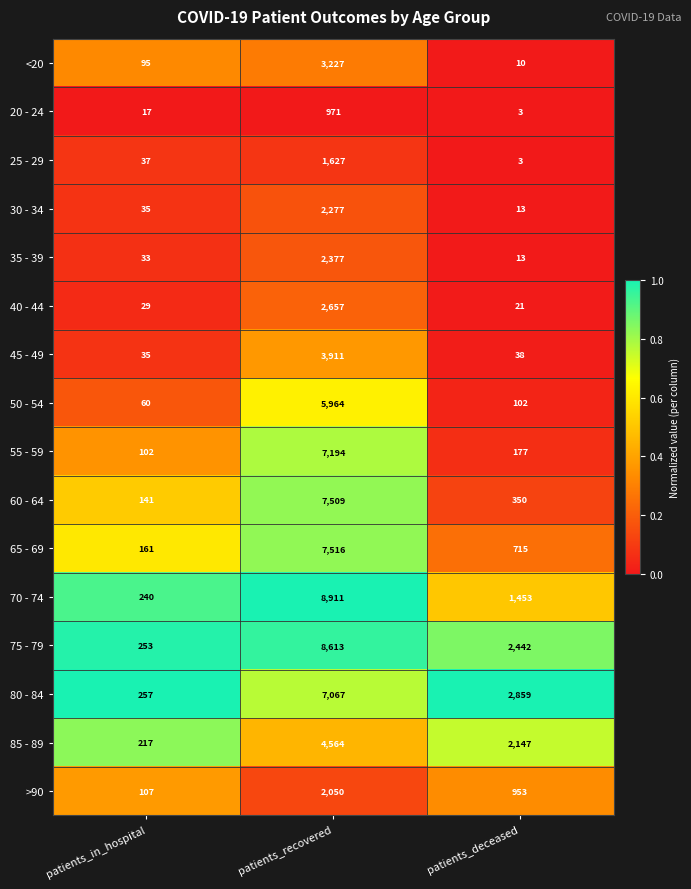

Which label corresponds to the smallest value in the chart?

patients_deceased